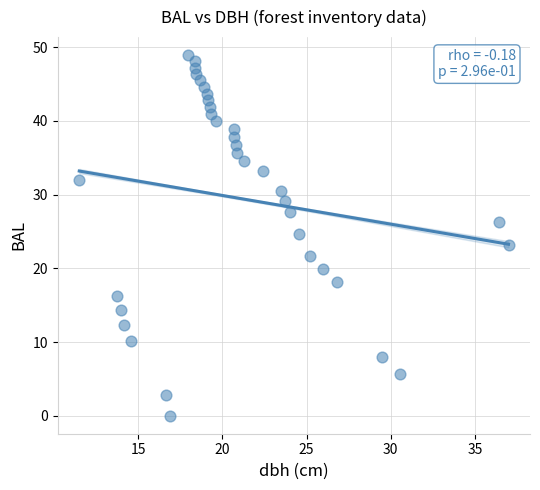

What is the range of Y values (max minus min)?

48.9